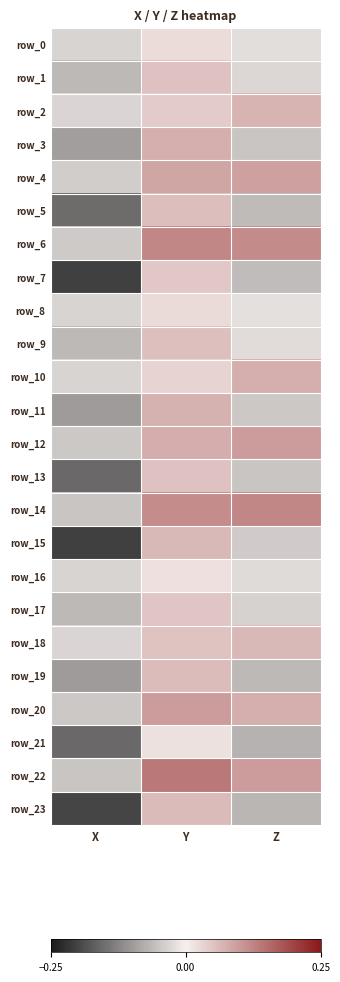

At which label does row_9 reach its peak?

Y